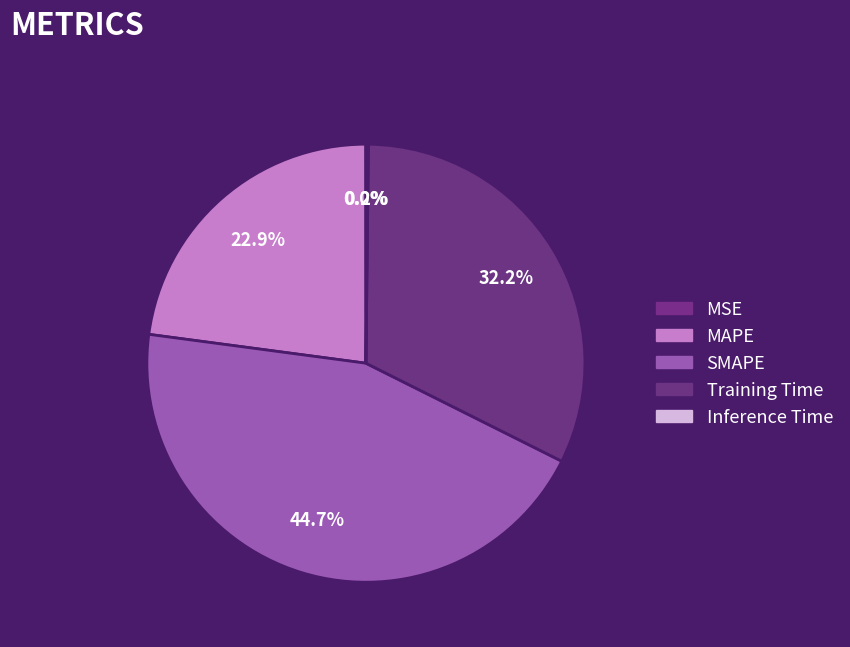

To the nearest percent, what is the combined percentage of Training Time and SMAPE?

77%